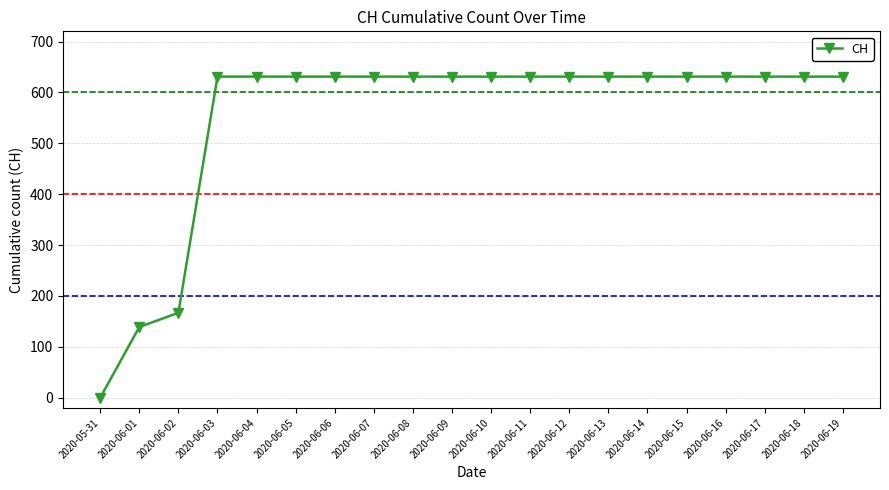

Reading left to right, extract all data points from this chart.

0	139	167	631	631	631	631	631	631	631	631	631	631	631	631	631	631	631	631	631